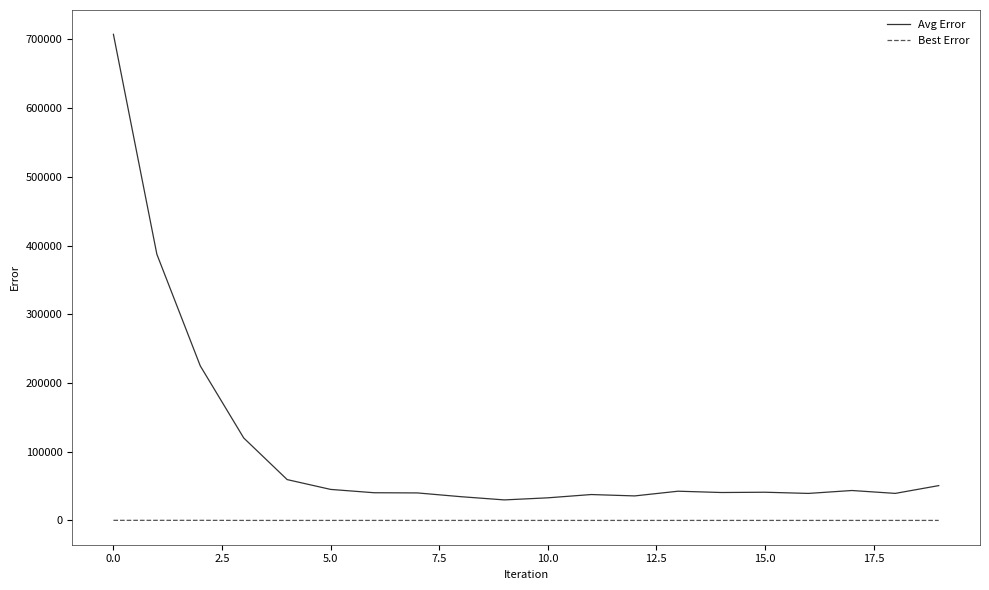

What are all the series names shown in the legend?

Avg Error, Best Error